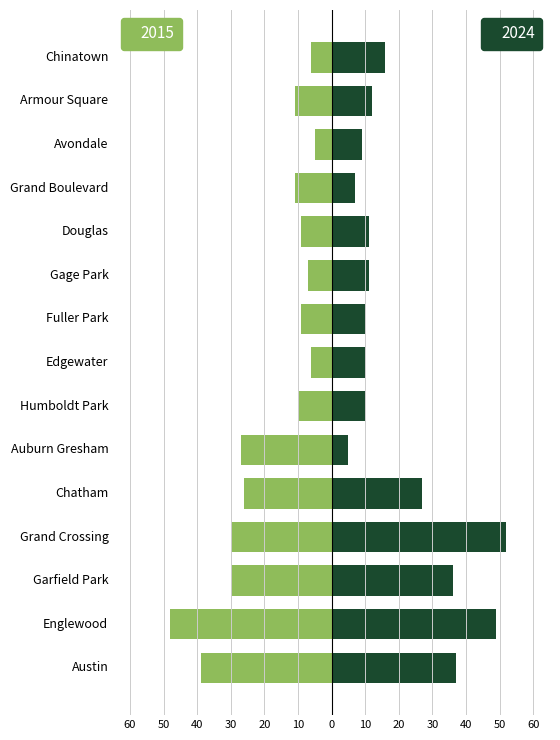

What is the sum of the 2024 values at Fuller Park and Austin?

47